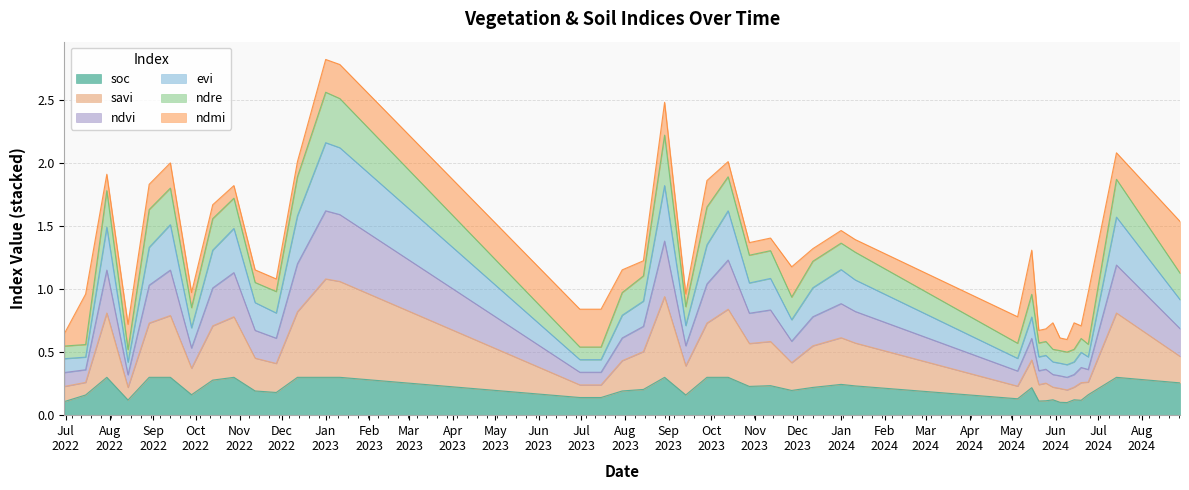

What is the label of the 35th point from the left?

09-06-2024